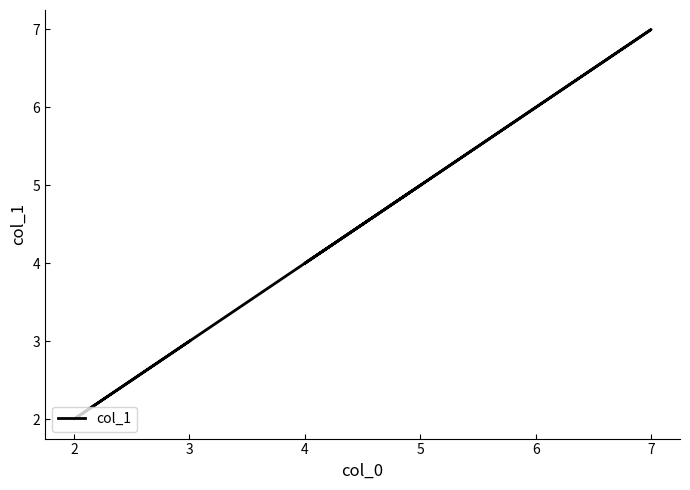

Count the values in the range 3 to 5.

3